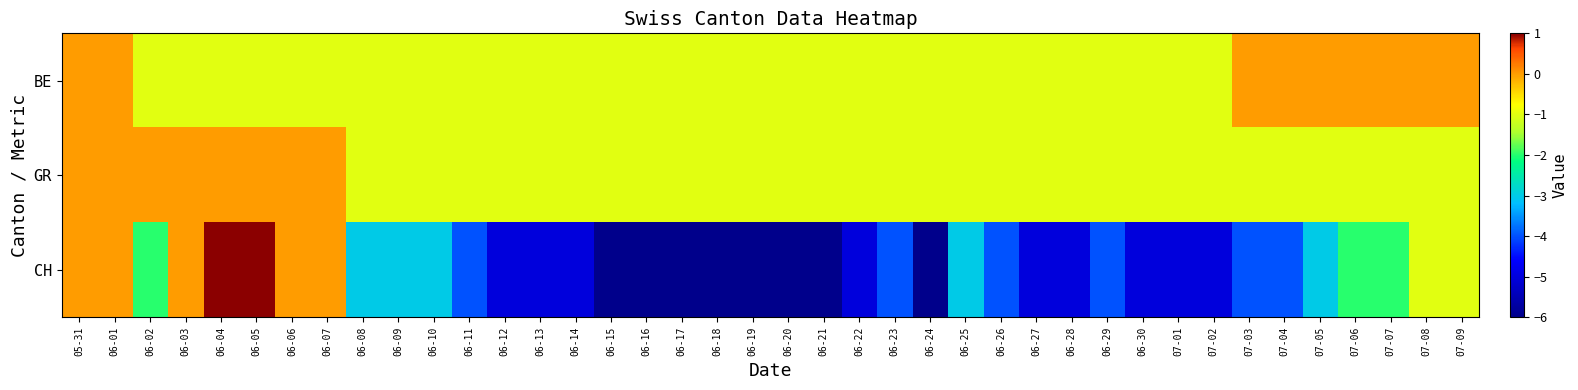

At which category does the chart reach its peak across all series?

06-04